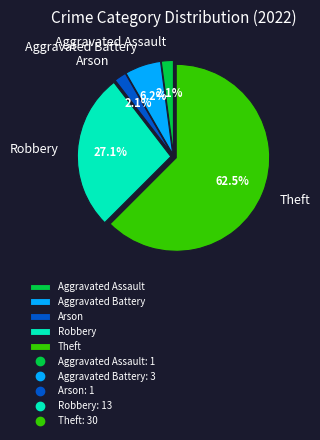

To the nearest percent, what percentage of the pie is Aggravated Battery?

6%